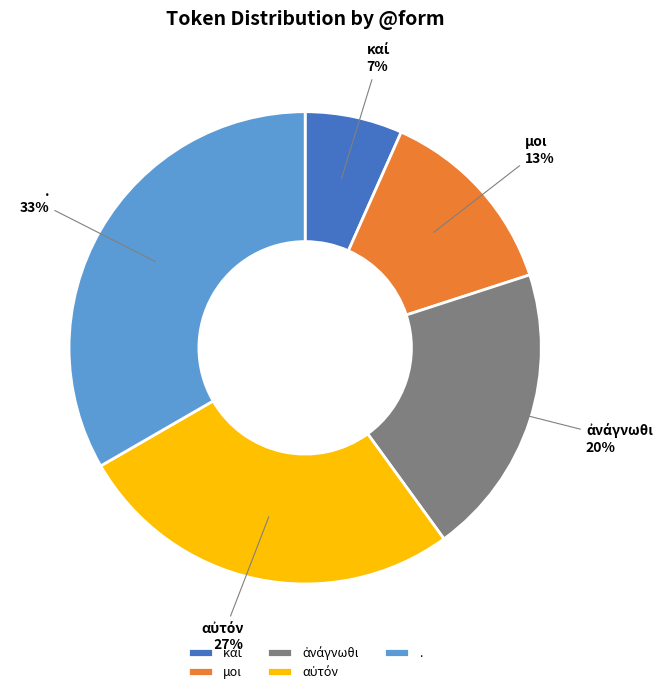

True or false: . accounts for 33% of the total.

True